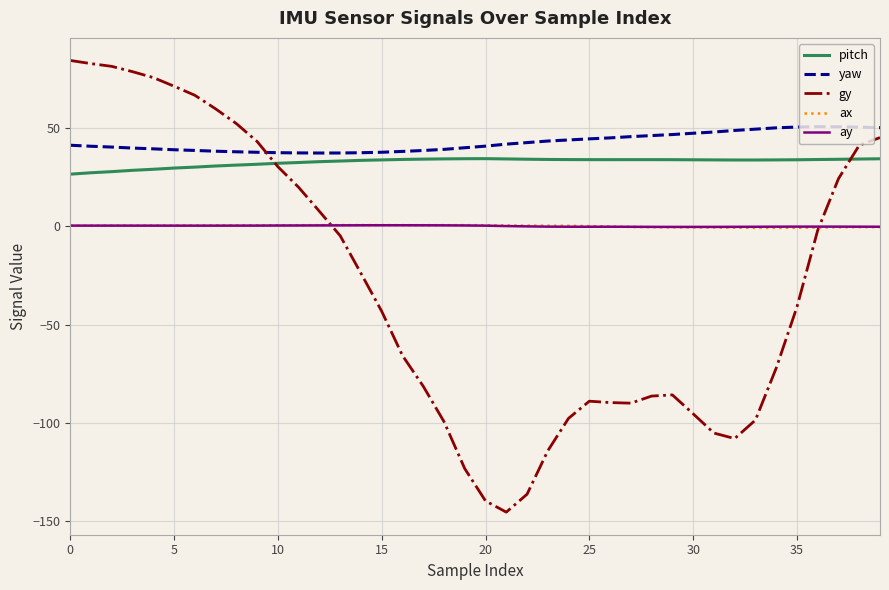

What is the minimum value shown in the chart?

-145.3